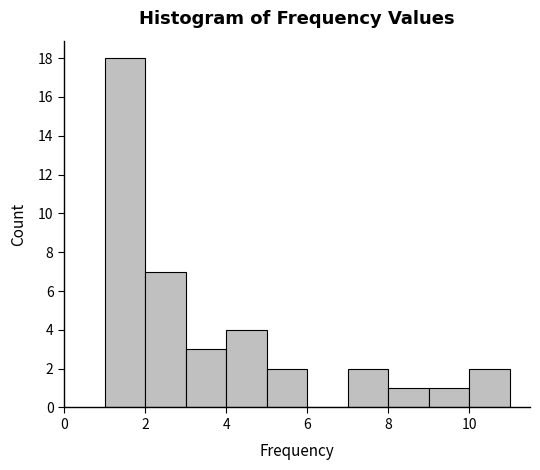

What is the height of the bar covering 5 to 6 on the x-axis? The values are not printed on the chart, so give them approximately, as read against the axis.

2